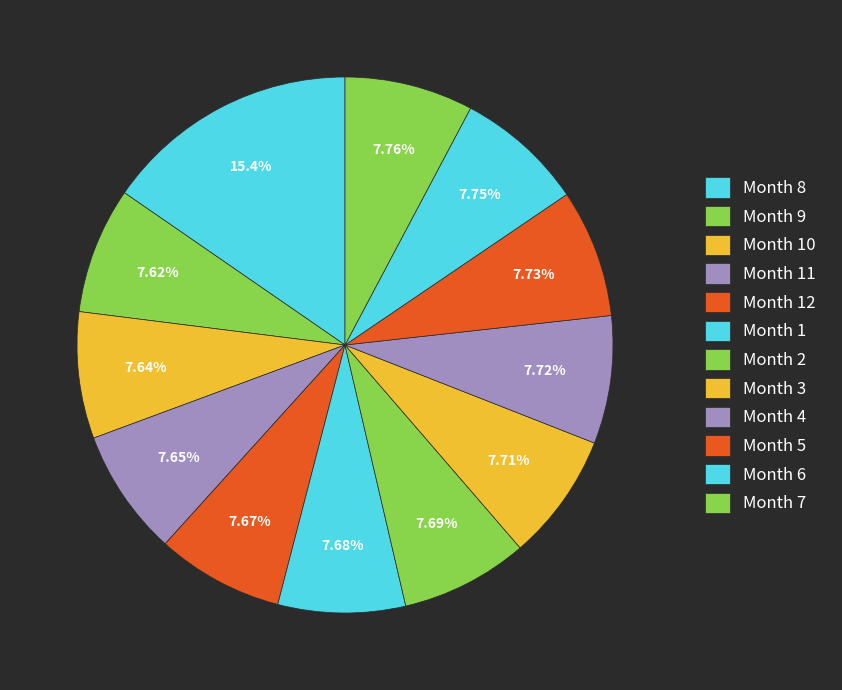

Is there a majority slice in this chart?

No